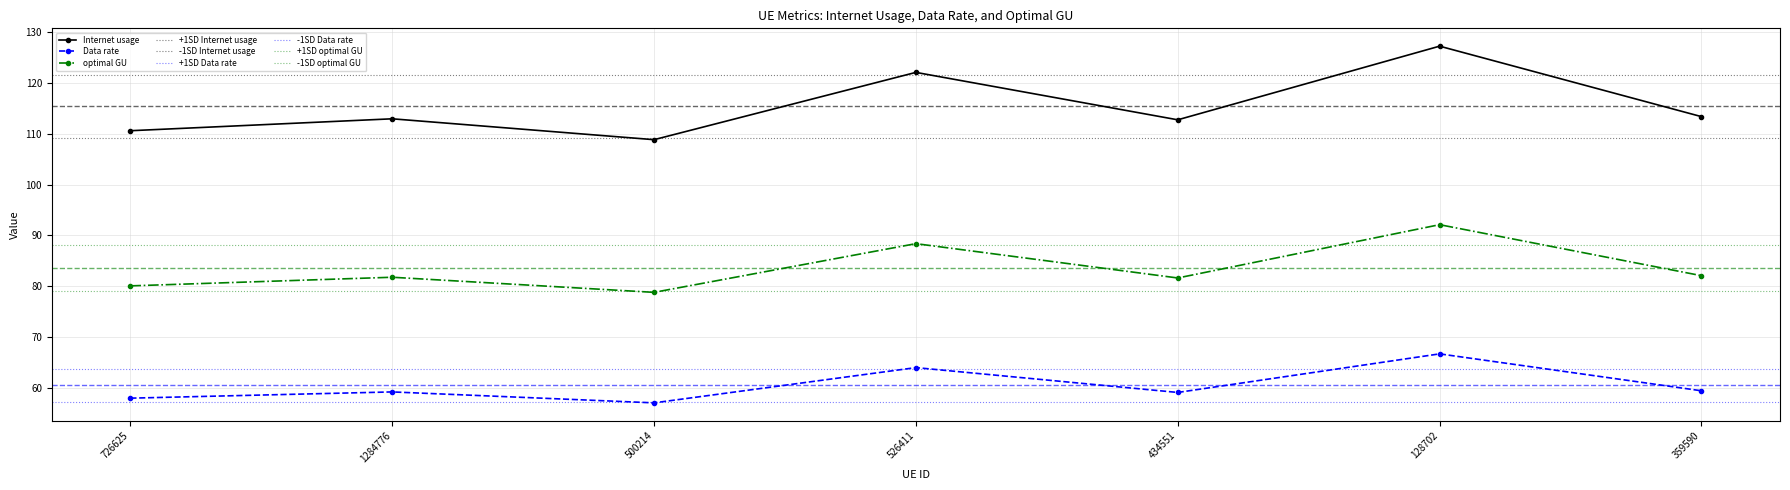

Is it true that optimal GU equals 78.8 at 500214?

True